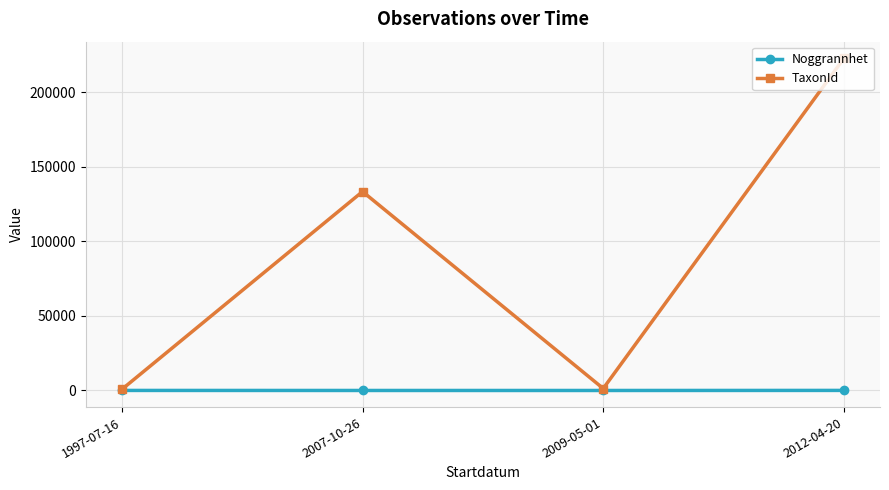

What is the highest value of the TaxonId series?

222815.0